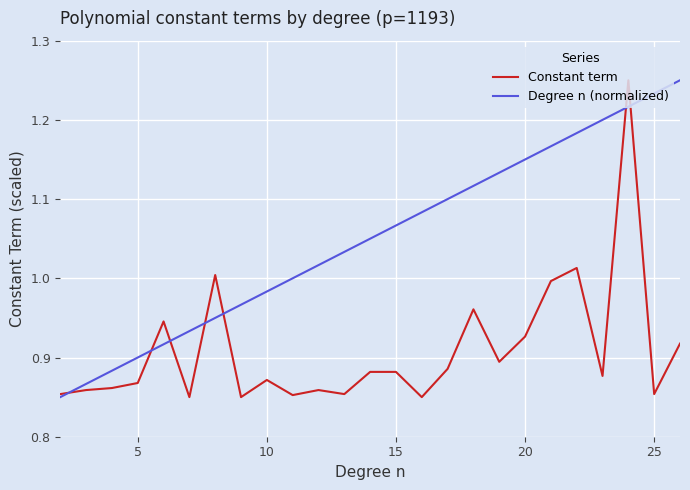

Which series has the largest total across all categories?

Degree n (normalized)